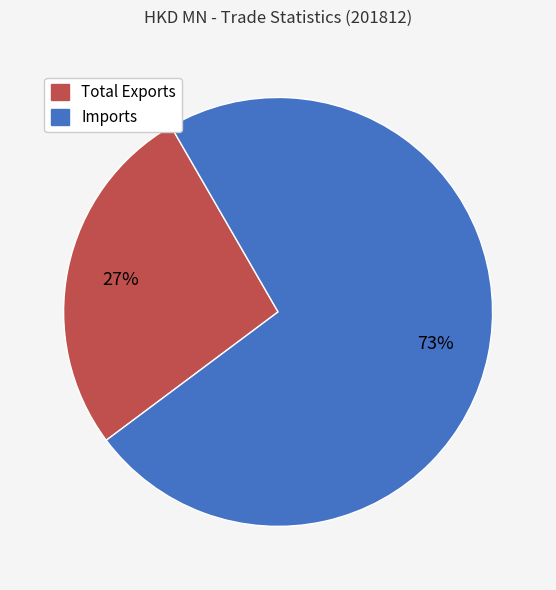

How many segments does this pie chart have?

2